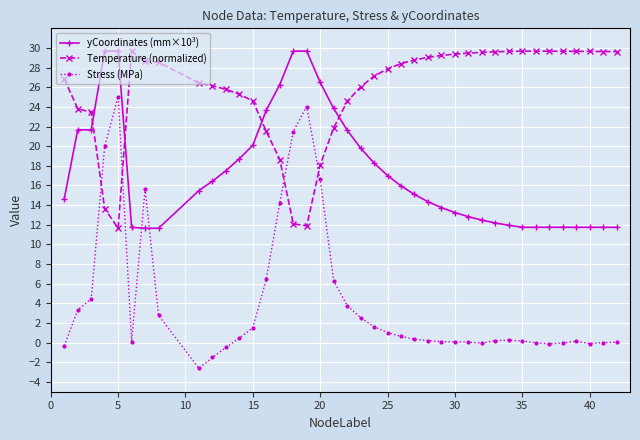

Is this an area chart (filled region under the line)?

No